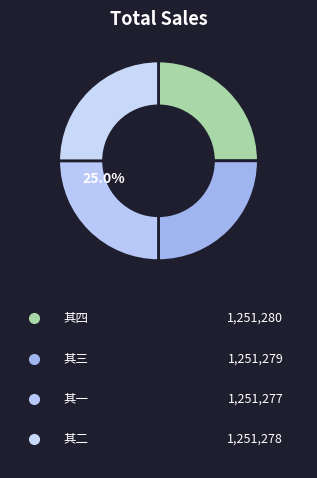

Which slice is the smallest?

题吴推官江山览图 其一